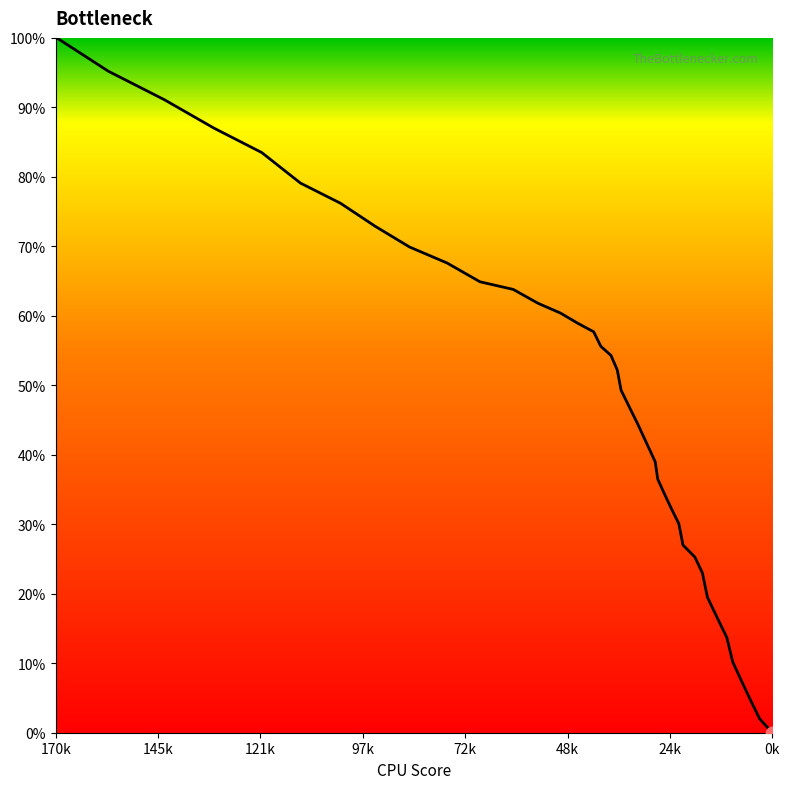

What is the greatest value displayed?

100.1